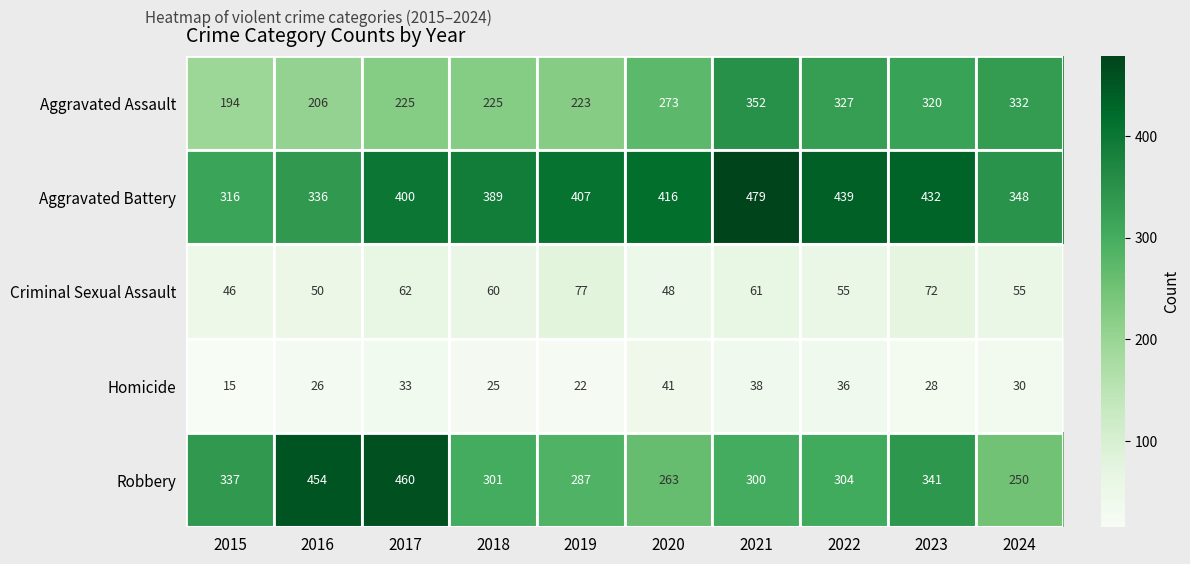

Which label corresponds to the largest value in the chart?

2021